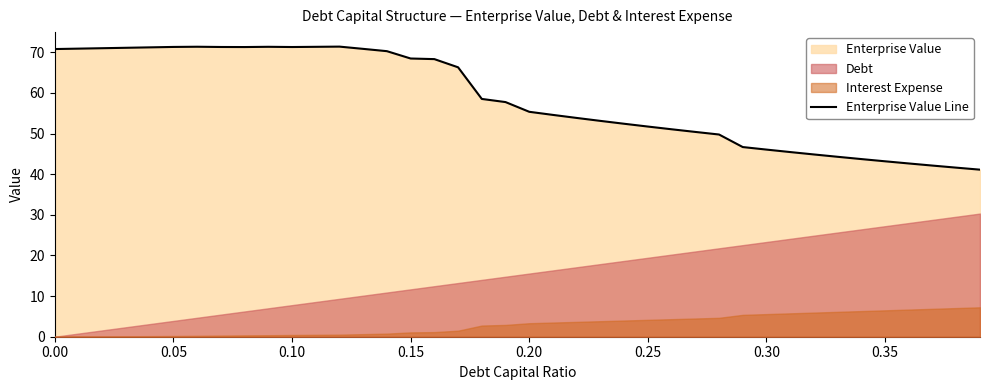

What is the average value?

58.5